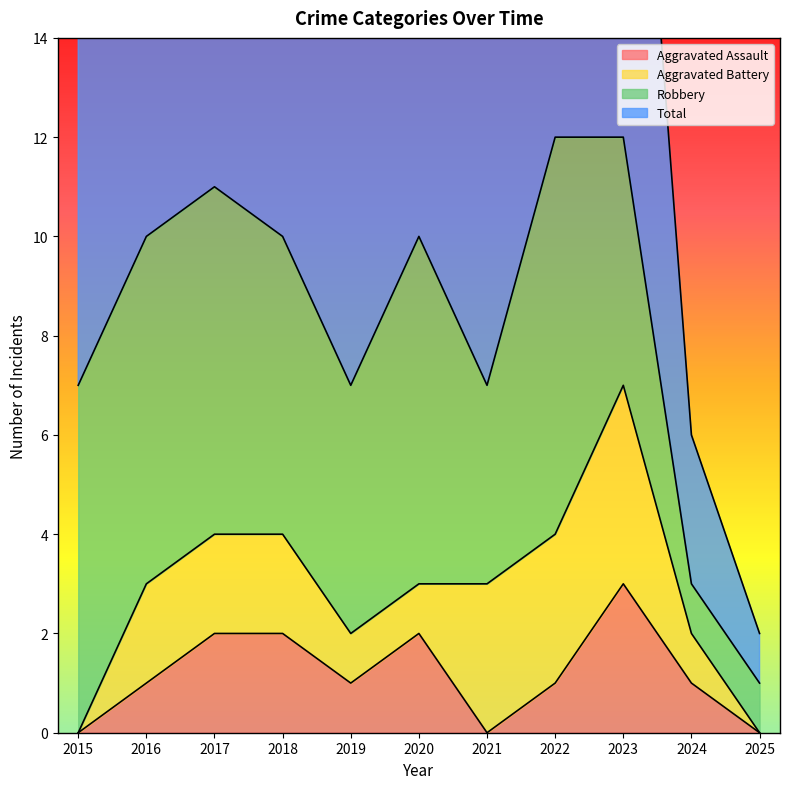

At which label is Aggravated Assault closest to 1?

2016